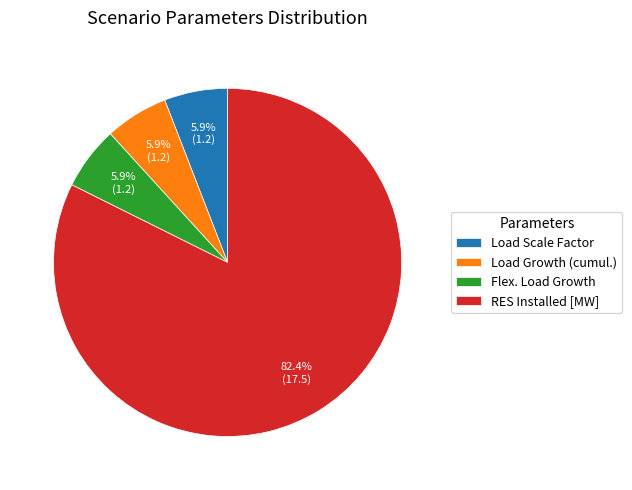

Combined, what portion of the pie is RES Installed [MW] and Load Scale Factor?

88.2%